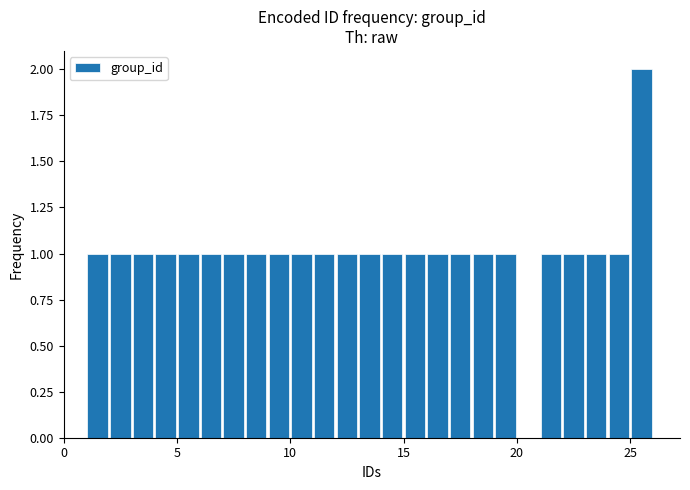

Around what value on the x-axis is the tallest bar? Give the approximate position of its centre, as read against the axis.

25.5